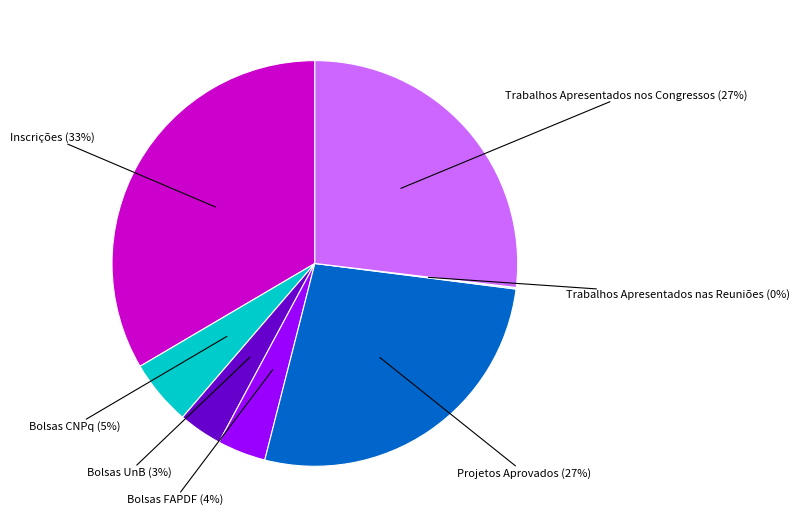

Does any single category account for the majority?

No